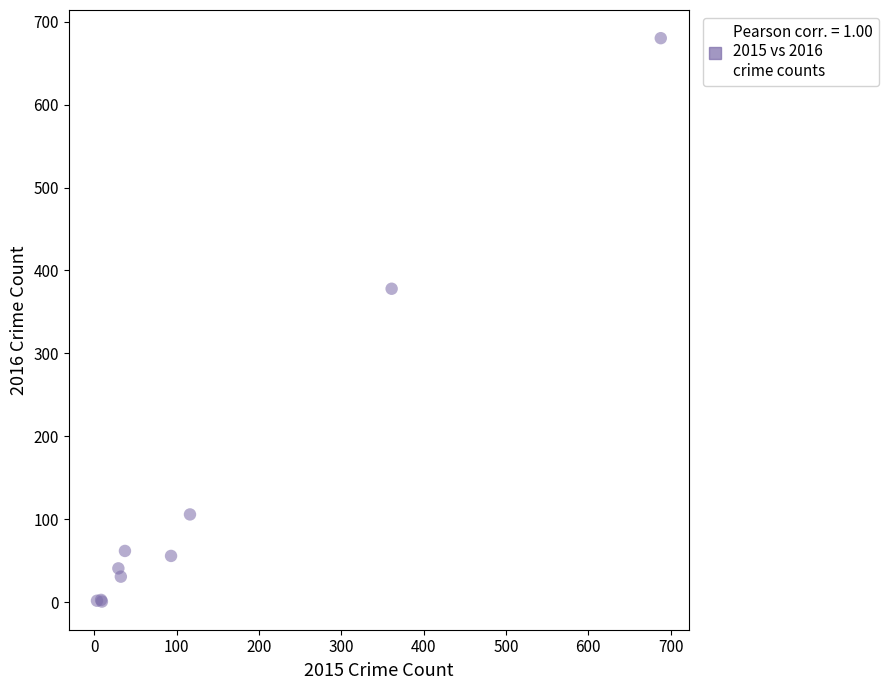

What Y value in the scatter plot is closest to 340?

378